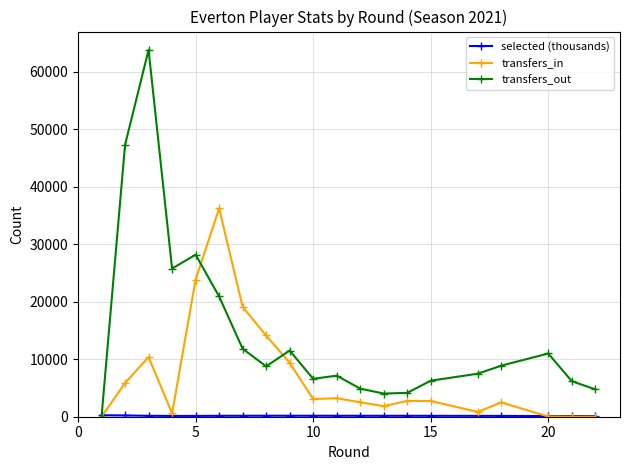

Which series has the largest total across all categories?

transfers_out